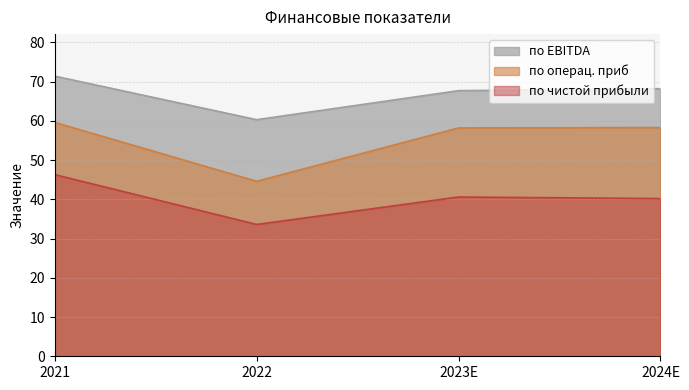

Which category has the lowest value in the по чистой прибыли series?

2022